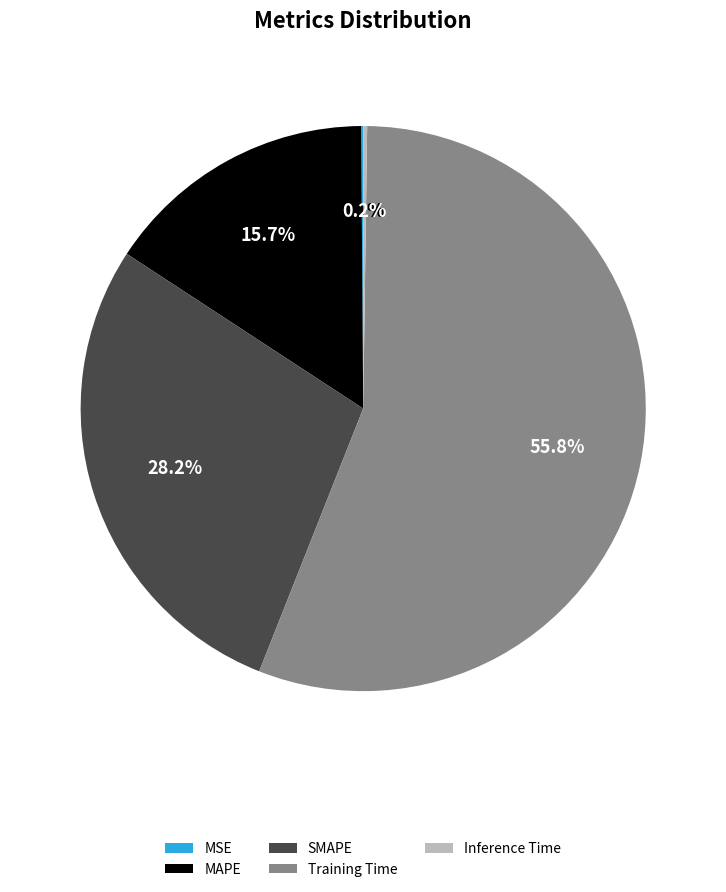

What percentage is NOT represented by MAPE?

84.3%